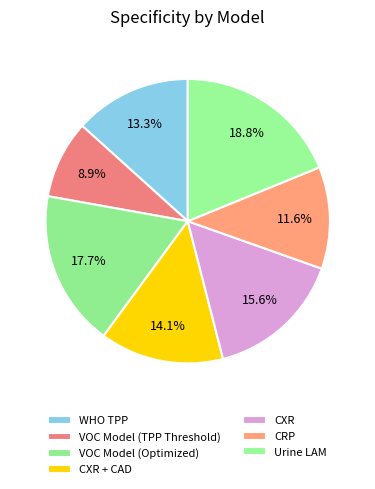

Is it true that WHO TPP is 13% of the pie?

True